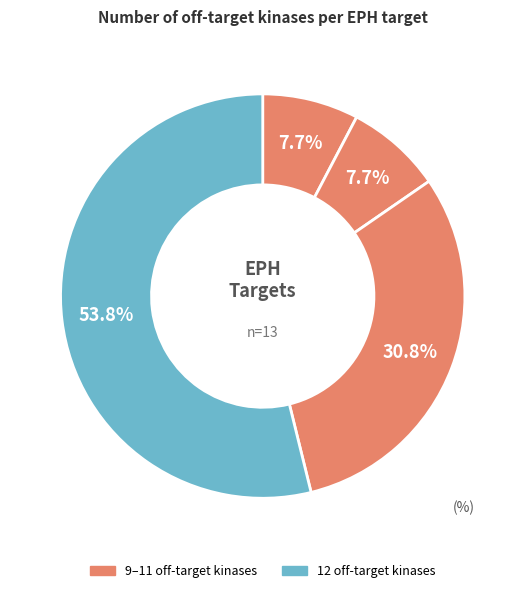

How many segments does this pie chart have?

4